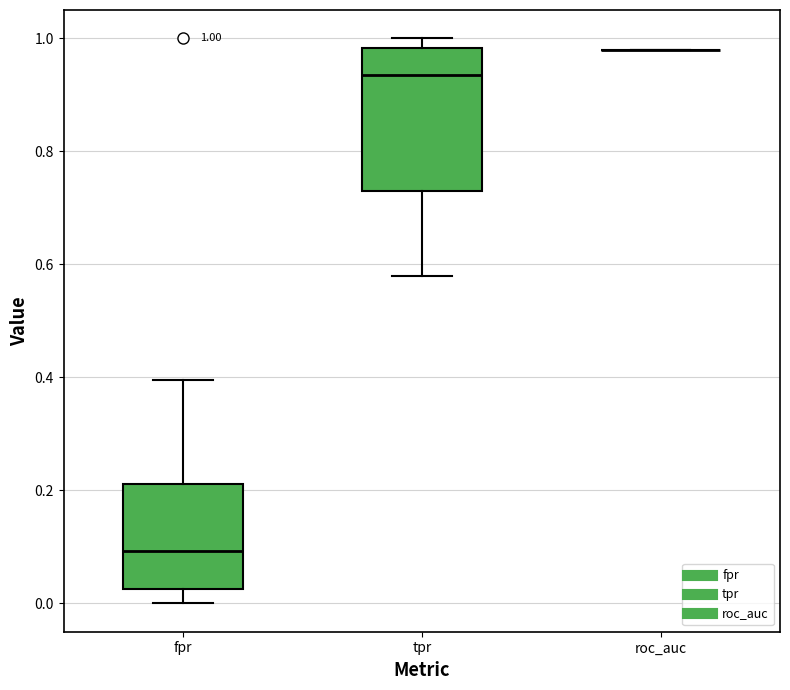

Which box is the tallest, from its lower edge to its upper edge?

tpr